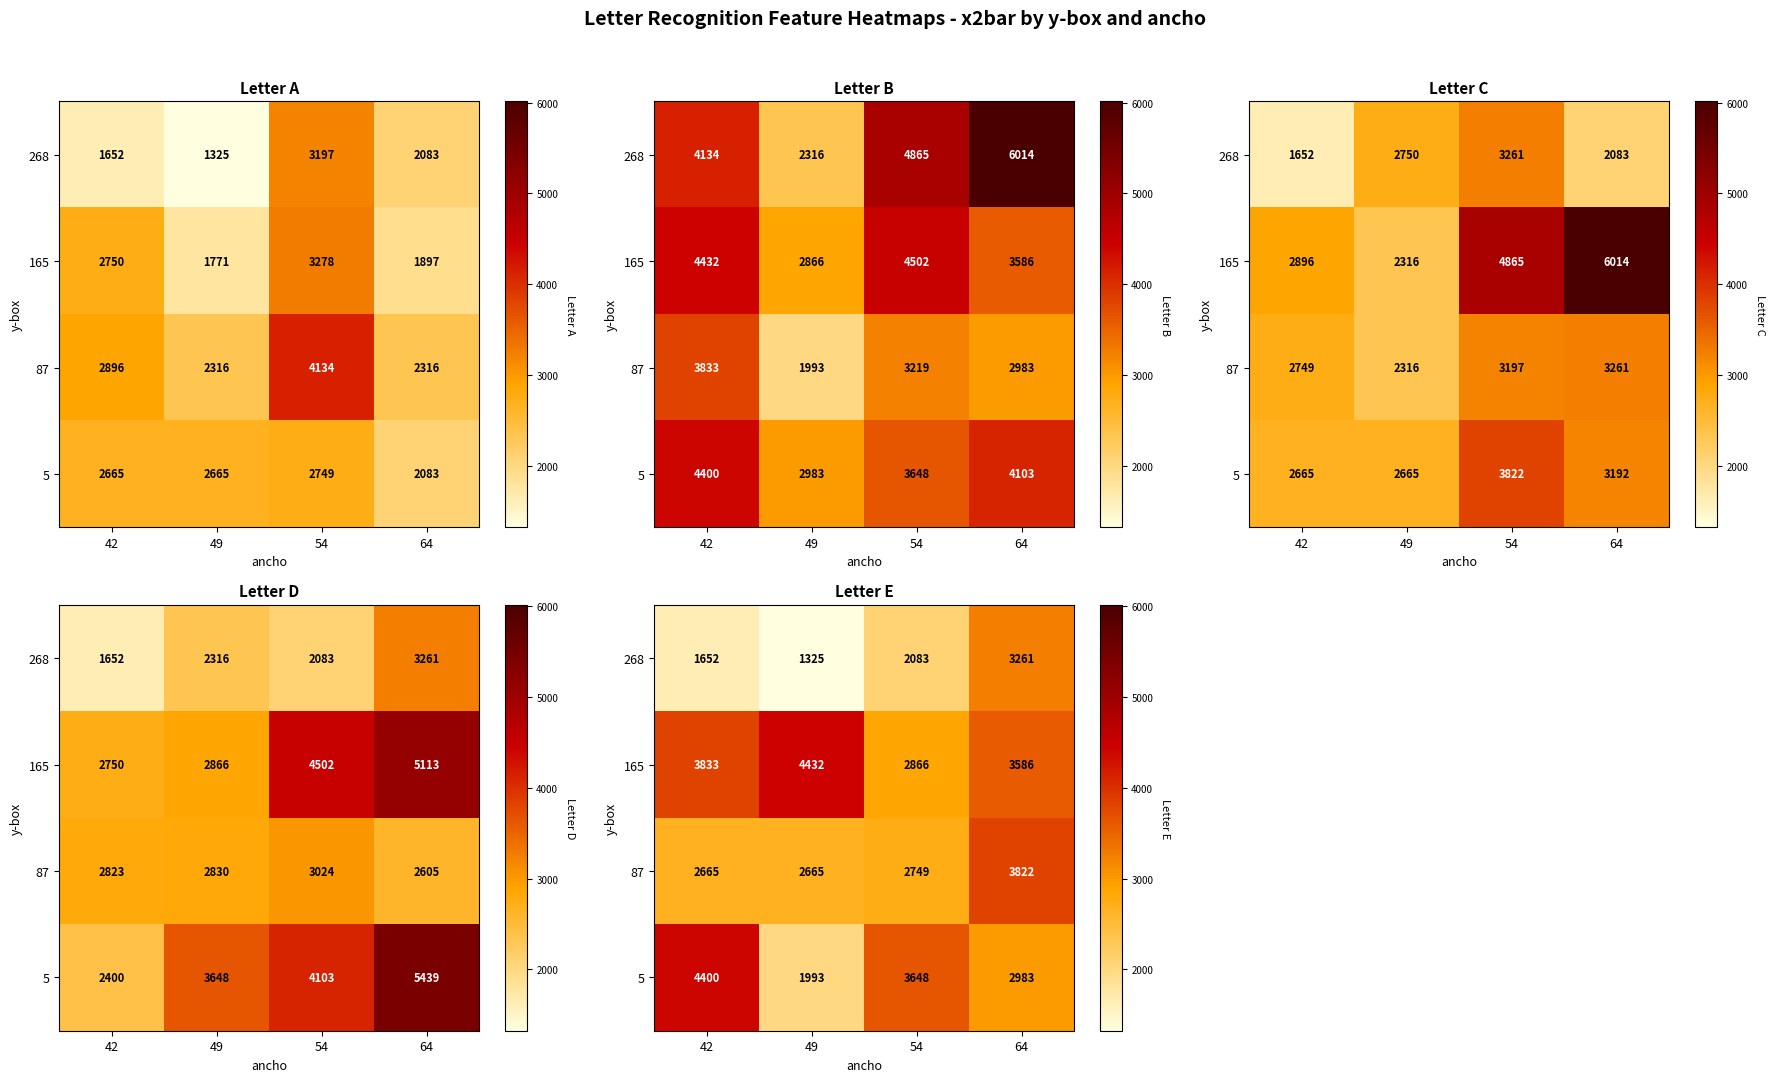

What is the total value across all series at 64?

13651.8